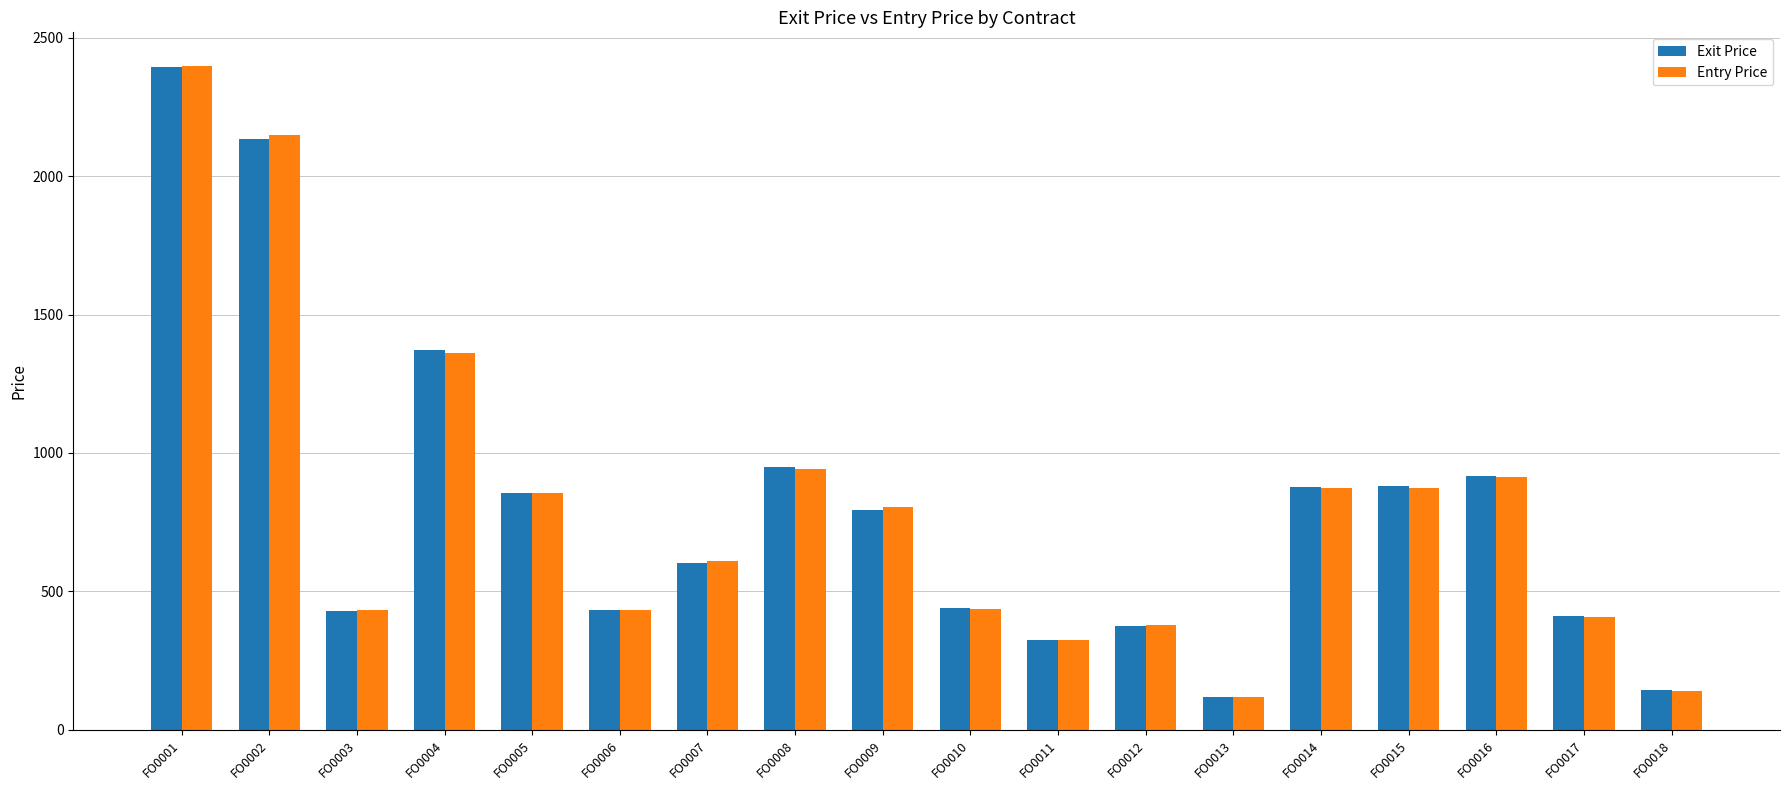

Where is Exit Price nearest to the value 1255?

FO0004